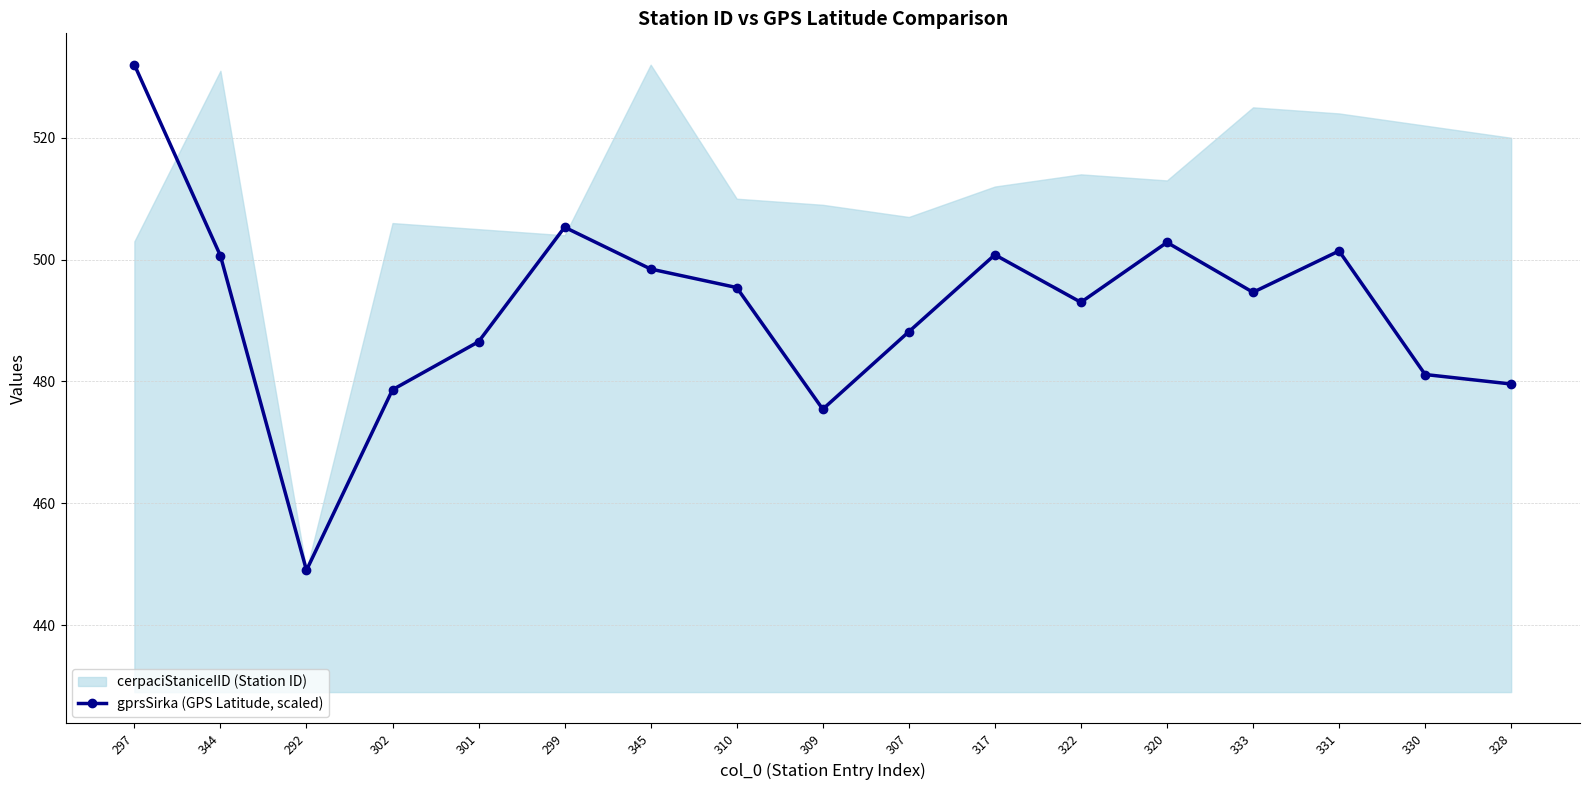

What is the difference between the values at 344 and 317?

0.2